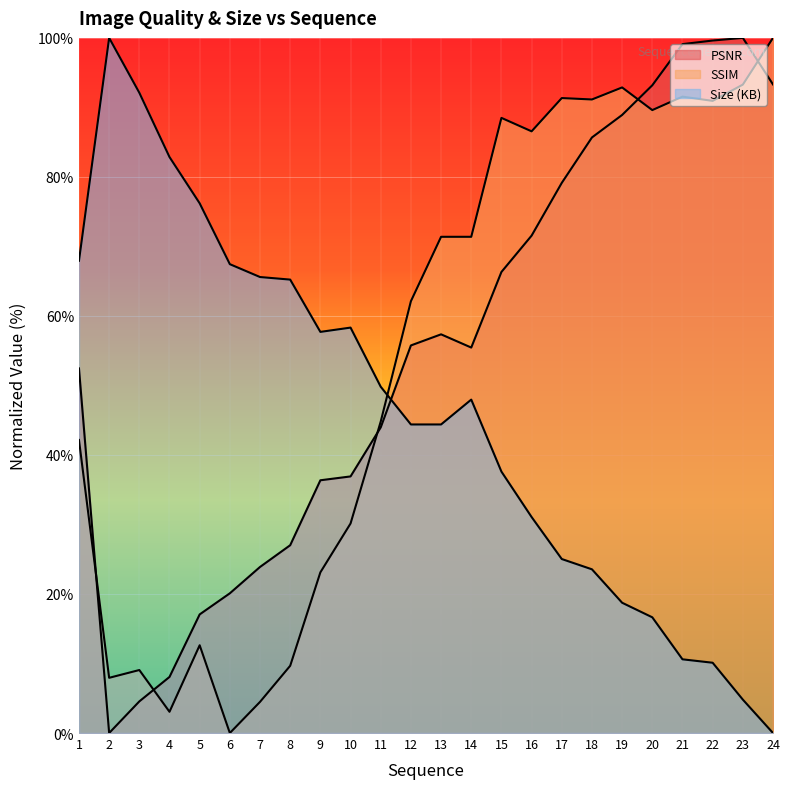

At 19, list the series in order from smallest to largest.

Size (KB), PSNR, SSIM